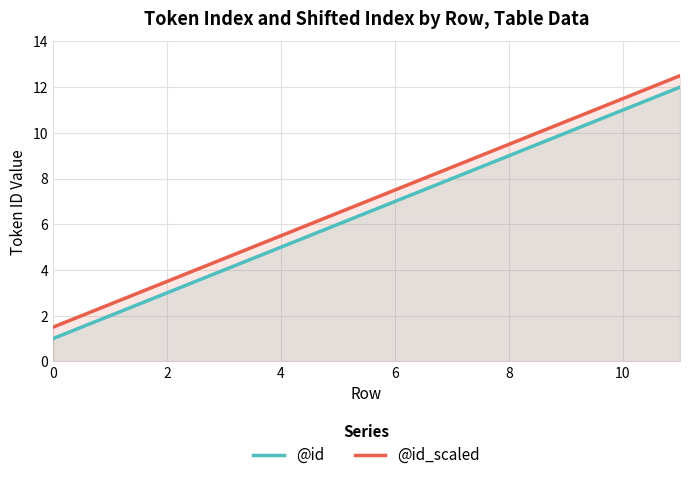

What is the maximum value for @id_scaled?

12.5